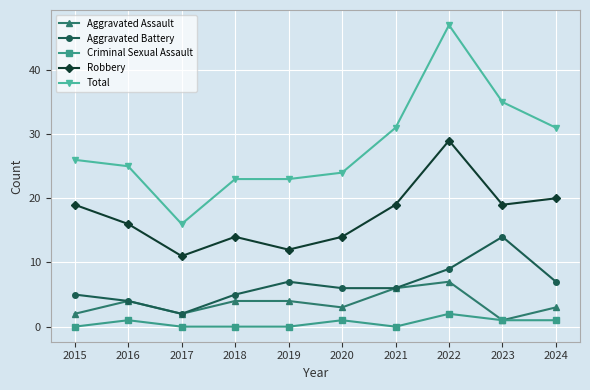

How many data points in Total are less than 26?

5